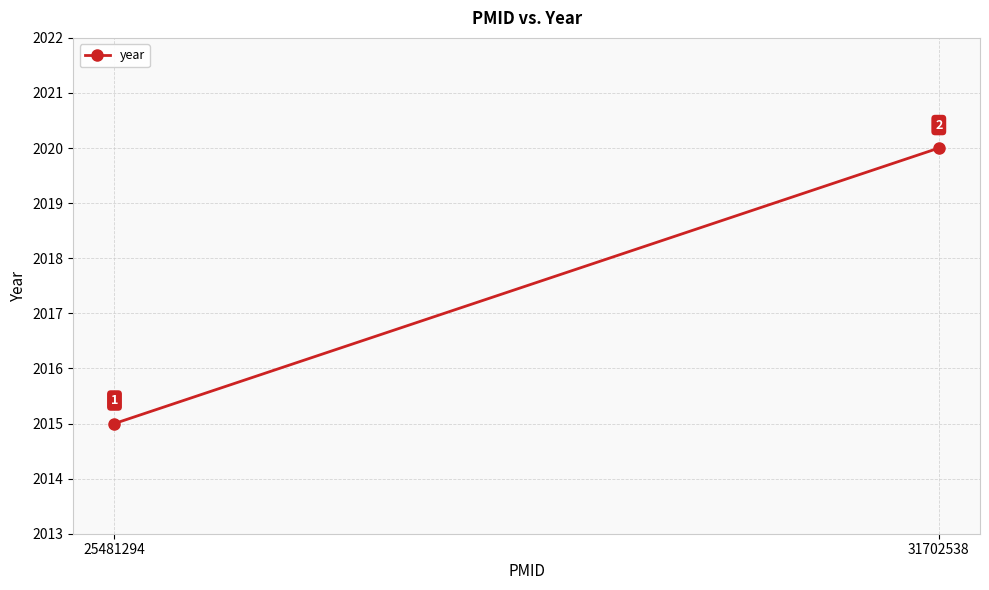

Rank the categories by value from highest to lowest.

31702538, 25481294